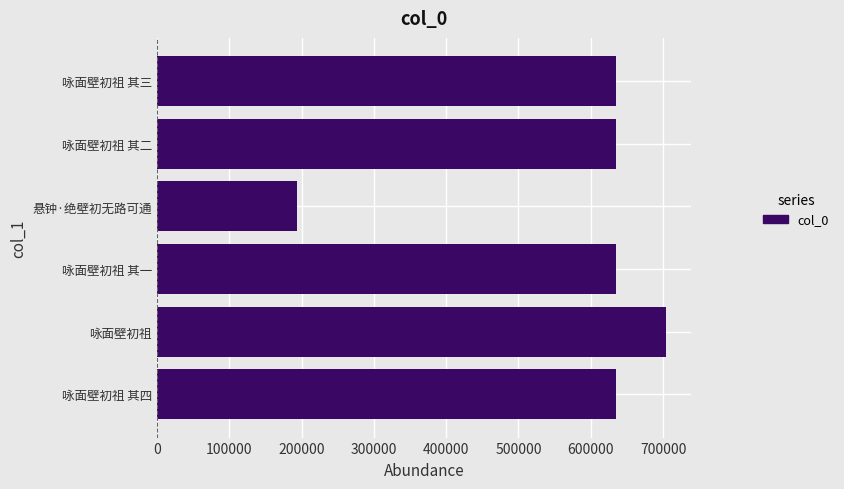

What is the difference between the maximum and minimum values?

509472